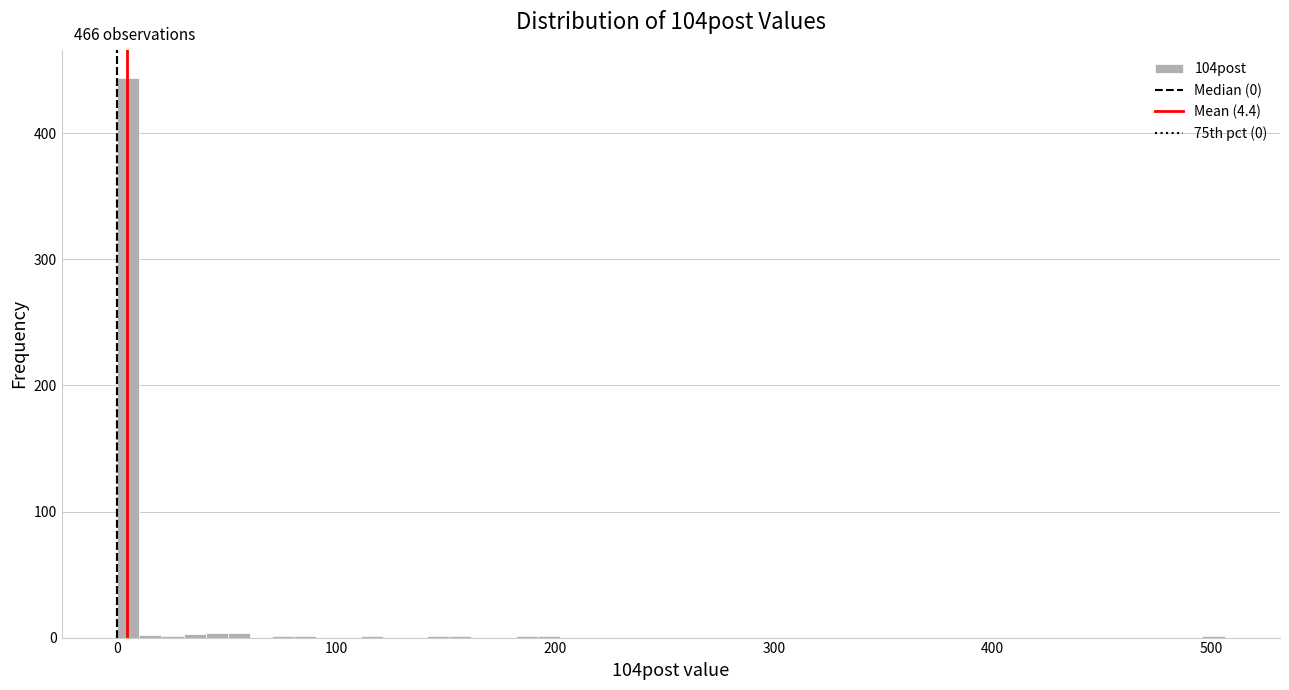

Around what value on the x-axis is the tallest bar? Give the approximate position of its centre, as read against the axis.

10